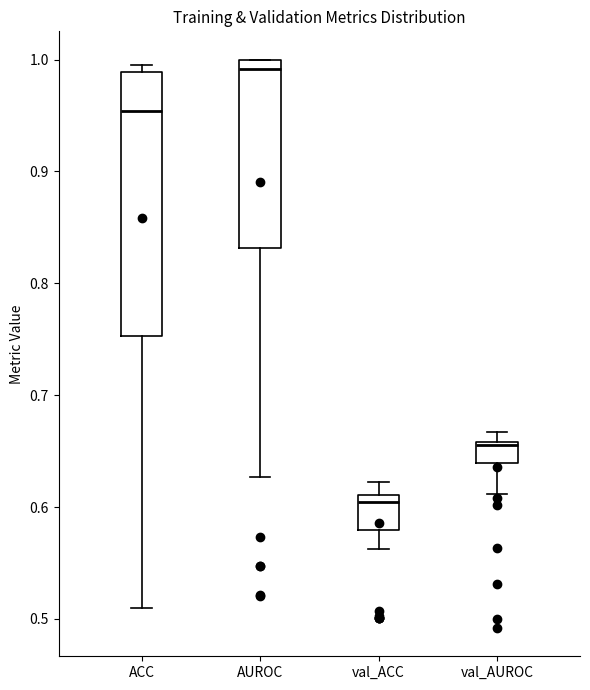

Reading left to right, read every box against the y-axis: the position of its median line, the range the box covers, and the ends of its whiskers. The values are not printed on the chart, so give them approximately, as read against the axis.

ACC: median 0.95, box 0.75 to 0.99, whiskers 0.51 to 1.00
AUROC: median 0.99, box 0.83 to 1.00, whiskers 0.63 to 1.00
val_ACC: median 0.60, box 0.58 to 0.61, whiskers 0.56 to 0.62
val_AUROC: median 0.66, box 0.64 to 0.66, whiskers 0.61 to 0.67